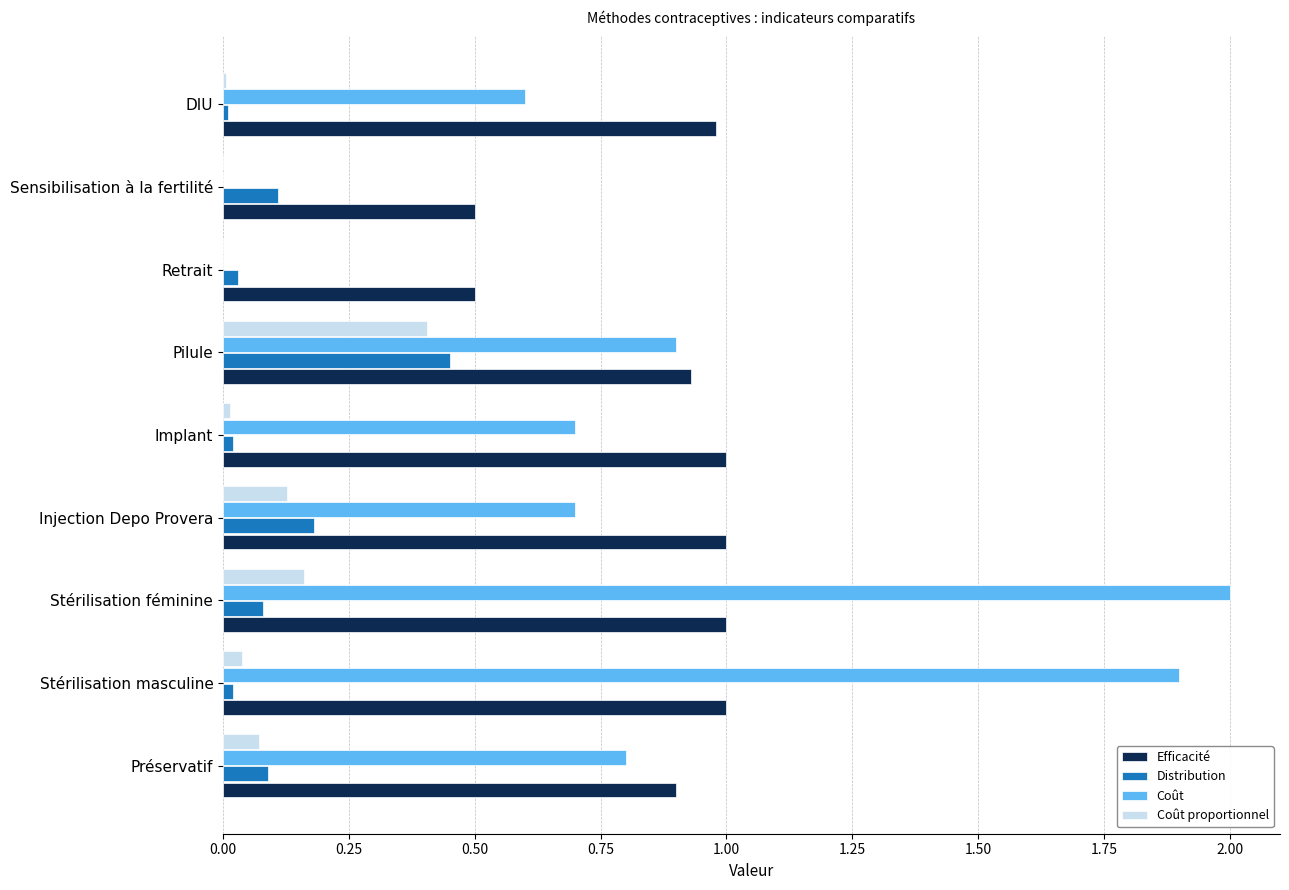

Which series changed the most between Stérilisation féminine and Injection Depo Provera?

Coût